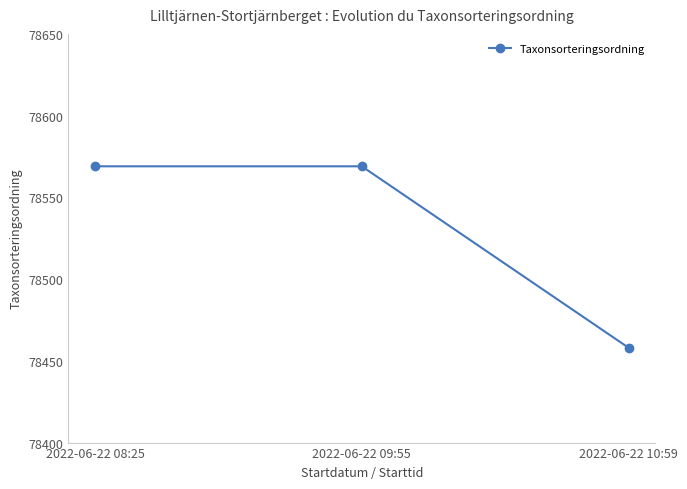

Read the value at 2022-06-22 10:59, to the nearest 10.

78460